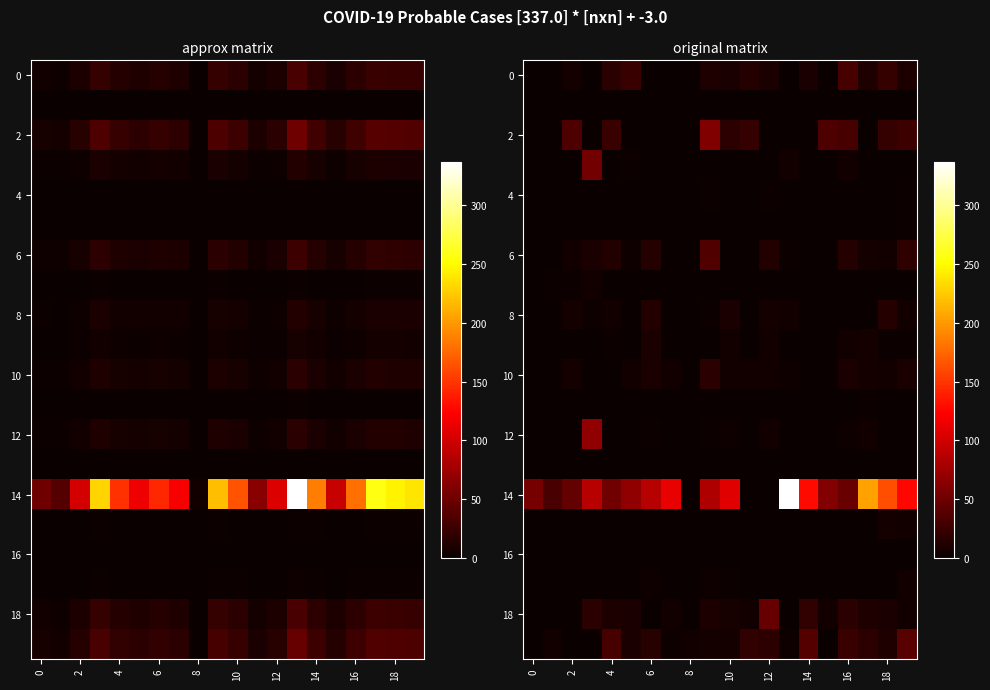

How many data points in 8 are less than 2?

10